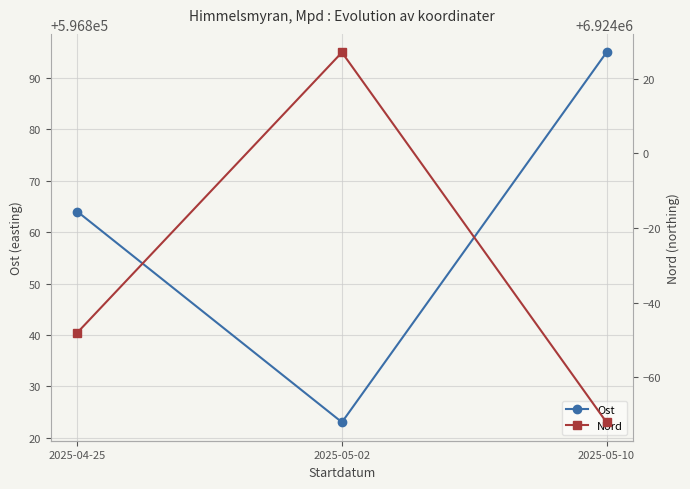

What is the approximate value of Nord at 2025-05-02, to the nearest 5?

6924025